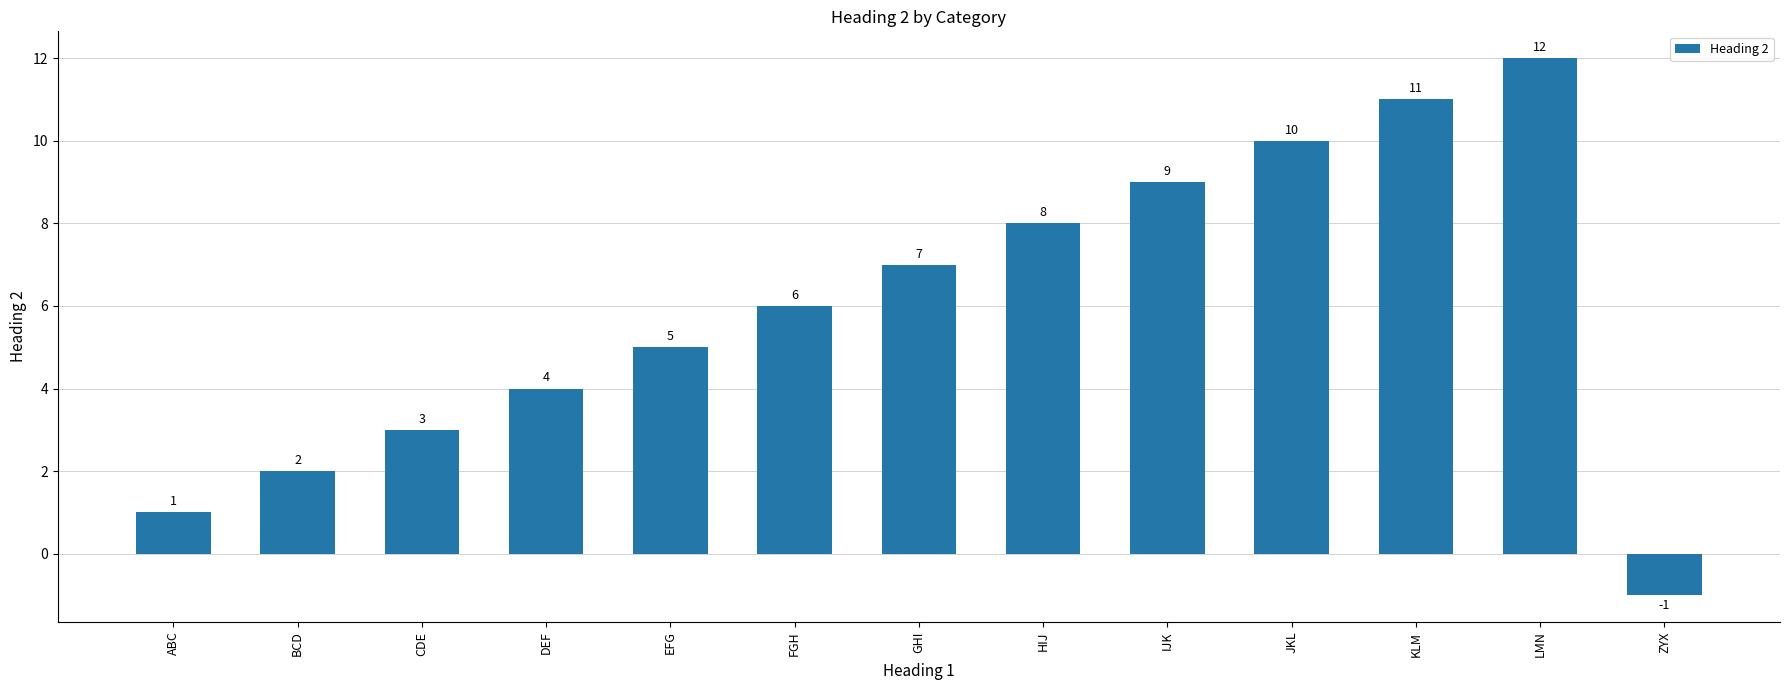

What is the change in value from GHI to LMN?

+5